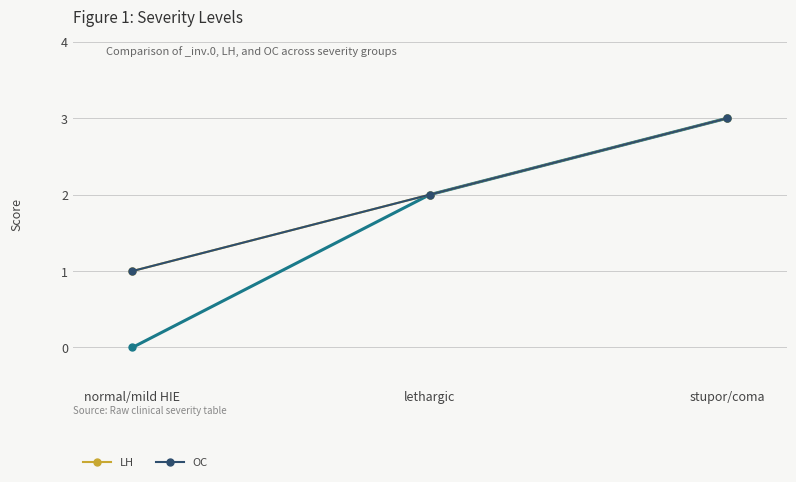

Does the chart have visible grid lines?

Yes